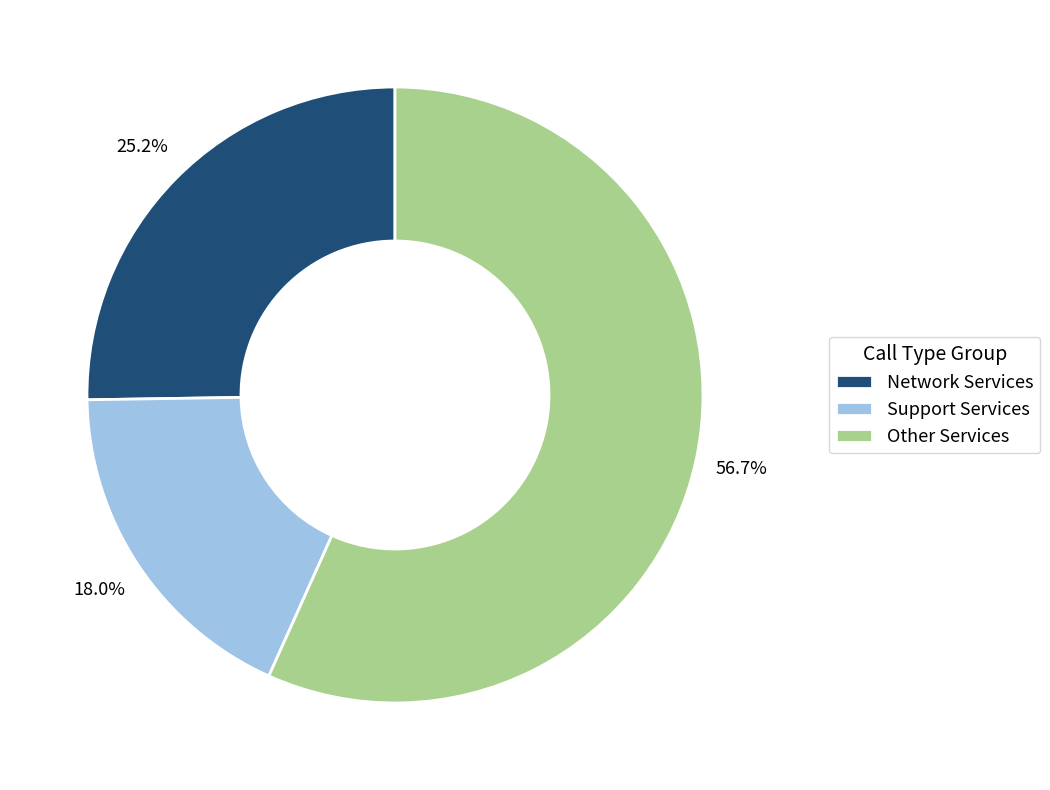

Does Other Services represent more than half of the total?

Yes